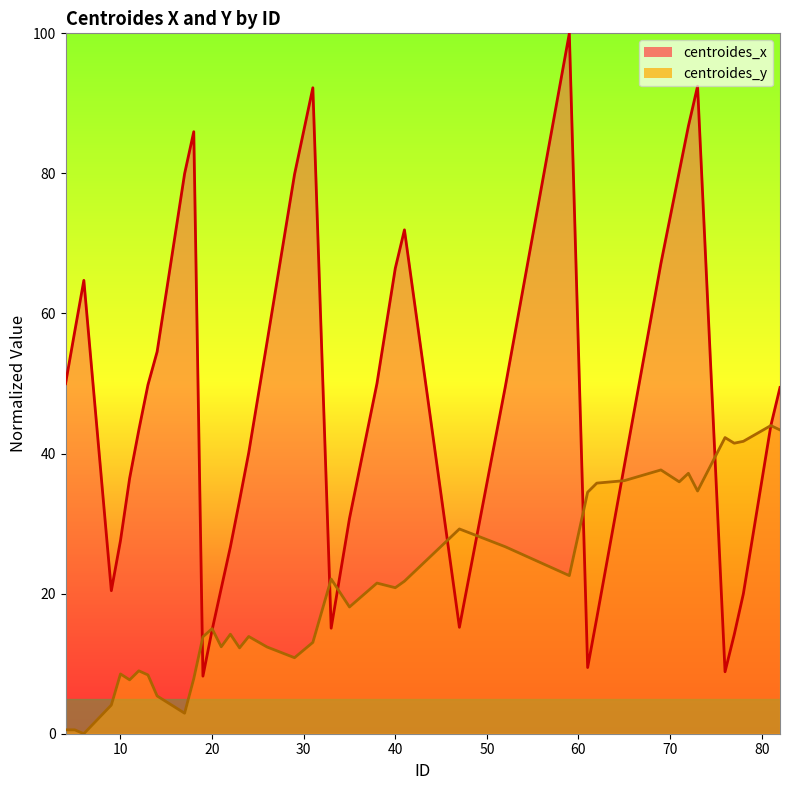

How many lines are shown in the chart?

2